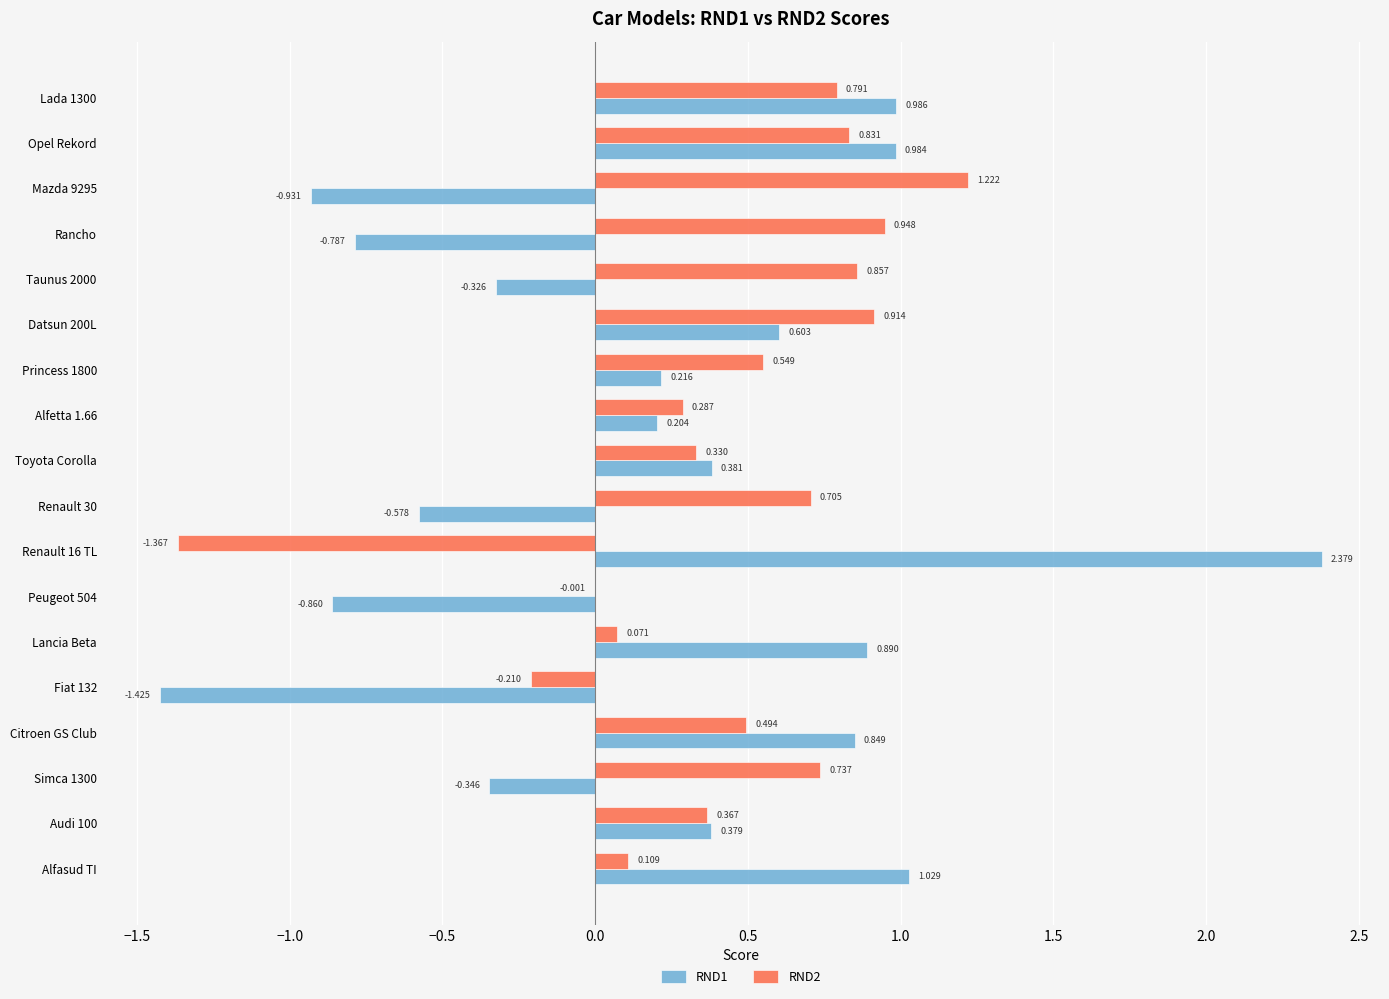

Is the value of RND2 at Datsun 200L greater than the value of RND1 at Taunus 2000?

Yes